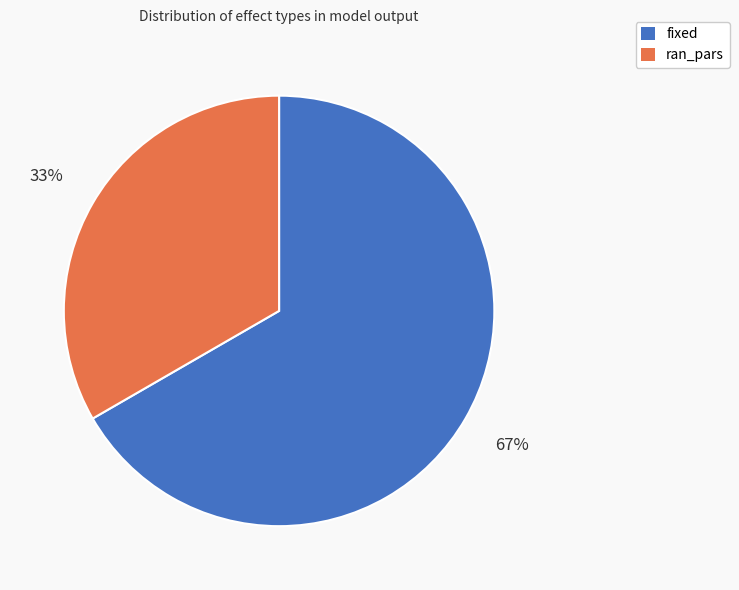

Rank the categories by value from lowest to highest.

ran_pars, fixed